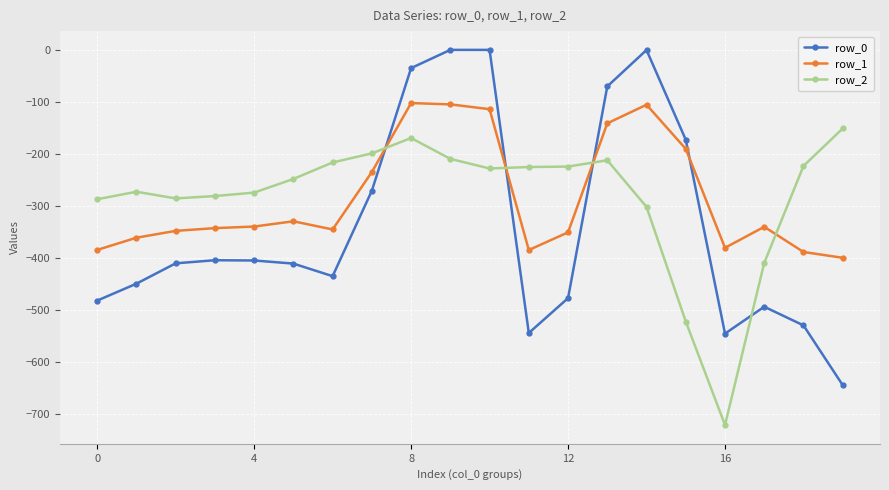

True or false: row_1 has more than 2 points higher than both neighbors.

True